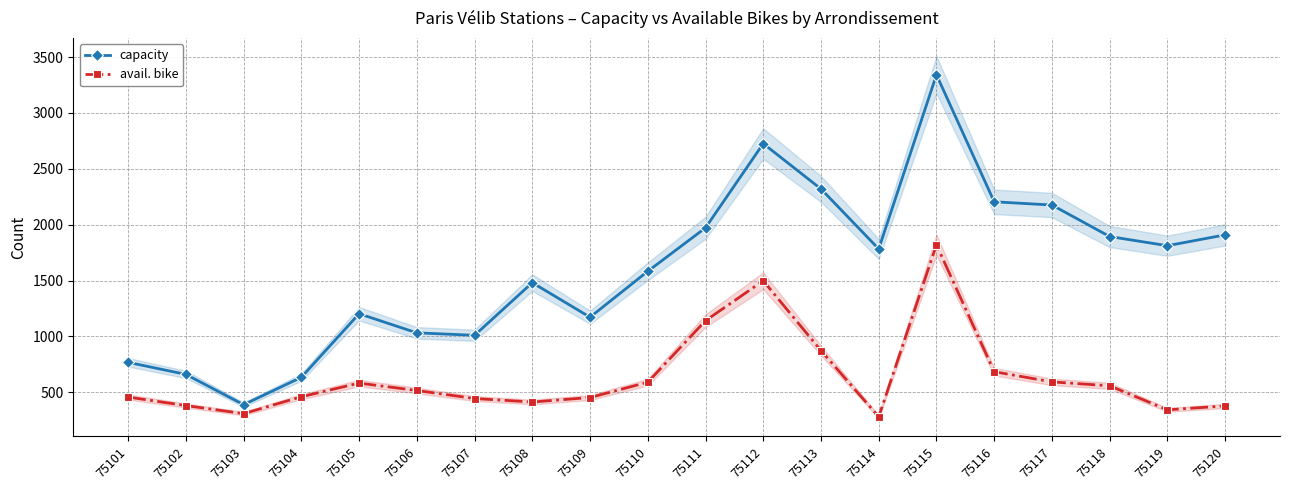

What is the difference between the maximum and minimum values in the capacity series?

2953